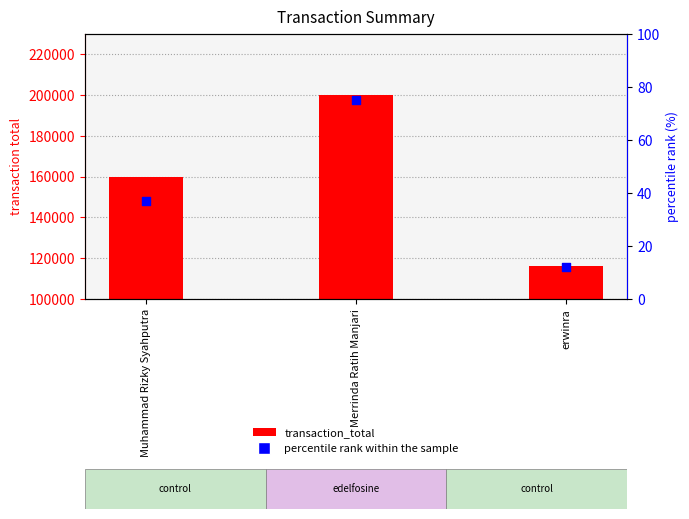

What is the change in value from Merrinda Ratih Manjari to erwinra?

-63